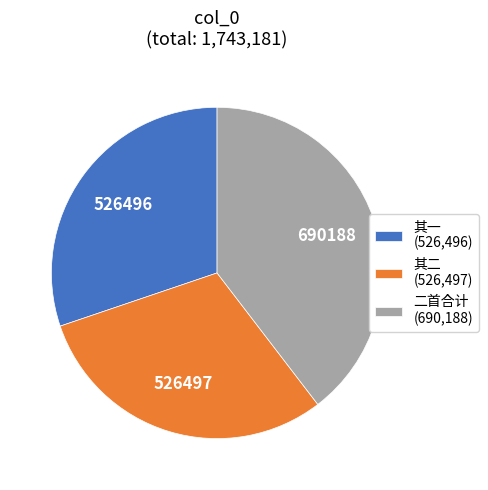

Does 其一 (526,496) represent more than half of the total?

No